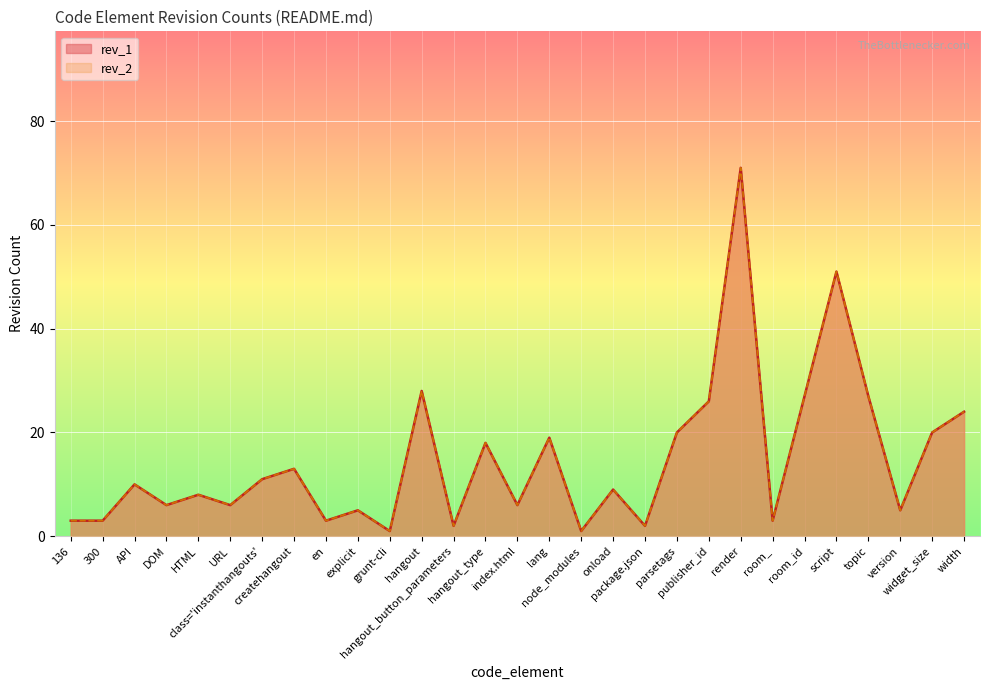

True or false: rev_2 and rev_1 intersect in this chart.

False